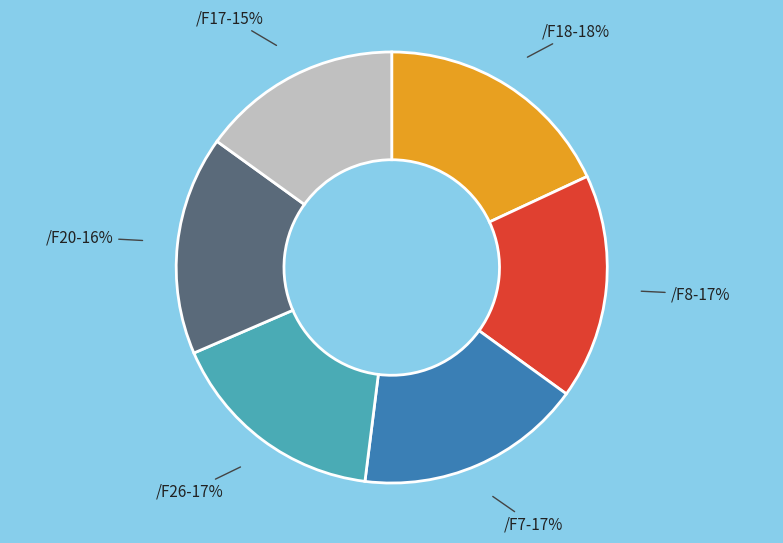

To the nearest percent, what is the difference between the largest and smallest slice percentages?

3%